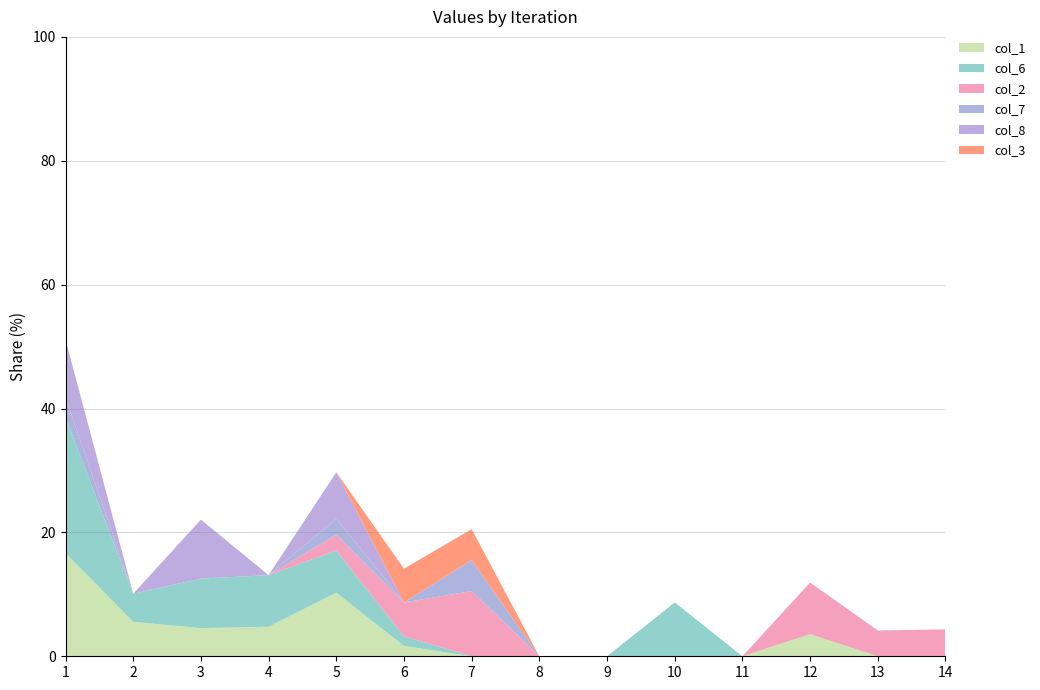

Reading left to right, list all the values displayed in this chart.

col_1: 0.2	0.1	0.0	0.0	0.1	0.0	0.0	0.0	0.0	0.0	0.0	0.0	0.0	0.0
col_6: 0.2	0.0	0.1	0.1	0.1	0.0	0.0	0.0	0.0	0.1	0.0	0.0	0.0	0.0
col_2: 0.0	0.0	0.0	0.0	0.0	0.1	0.1	0.0	0.0	0.0	0.0	0.1	0.0	0.0
col_7: 0.0	0.0	0.0	0.0	0.0	0.0	0.1	0.0	0.0	0.0	0.0	0.0	0.0	0.0
col_8: 0.1	0.0	0.1	0.0	0.1	0.0	0.0	0.0	0.0	0.0	0.0	0.0	0.0	0.0
col_3: 0.0	0.0	0.0	0.0	0.0	0.1	0.1	0.0	0.0	0.0	0.0	0.0	0.0	0.0